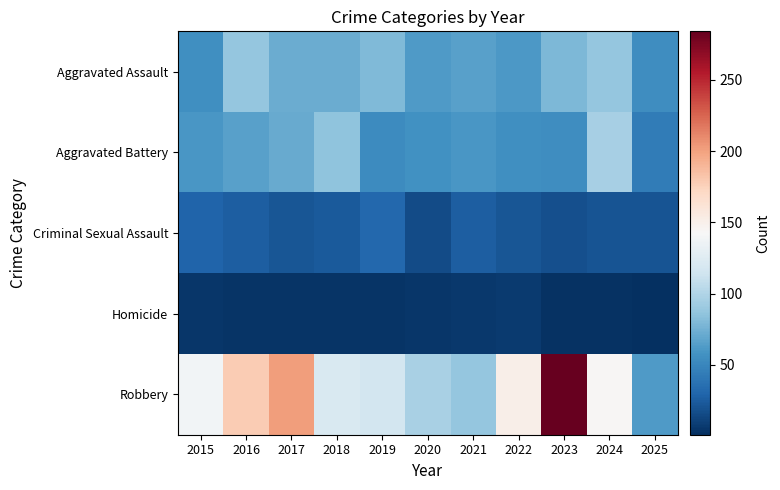

What is the spread (max minus min) of values at 2022?

144